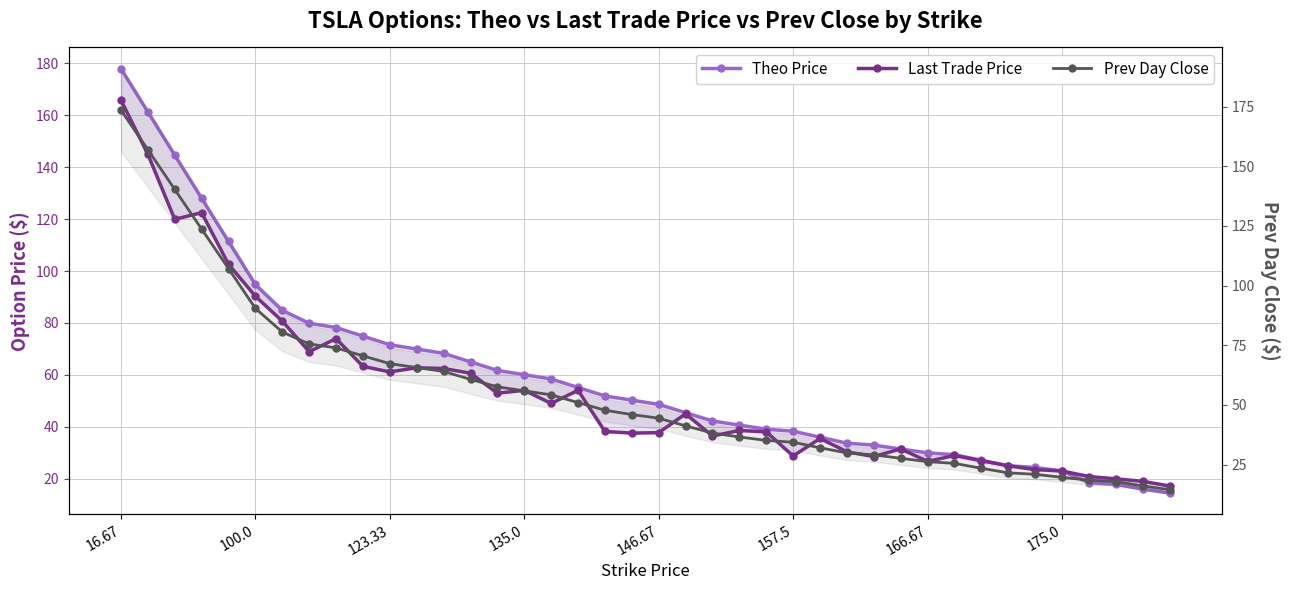

What is the sum of the Last Trade Price values at 146.67 and 16.67?

203.6